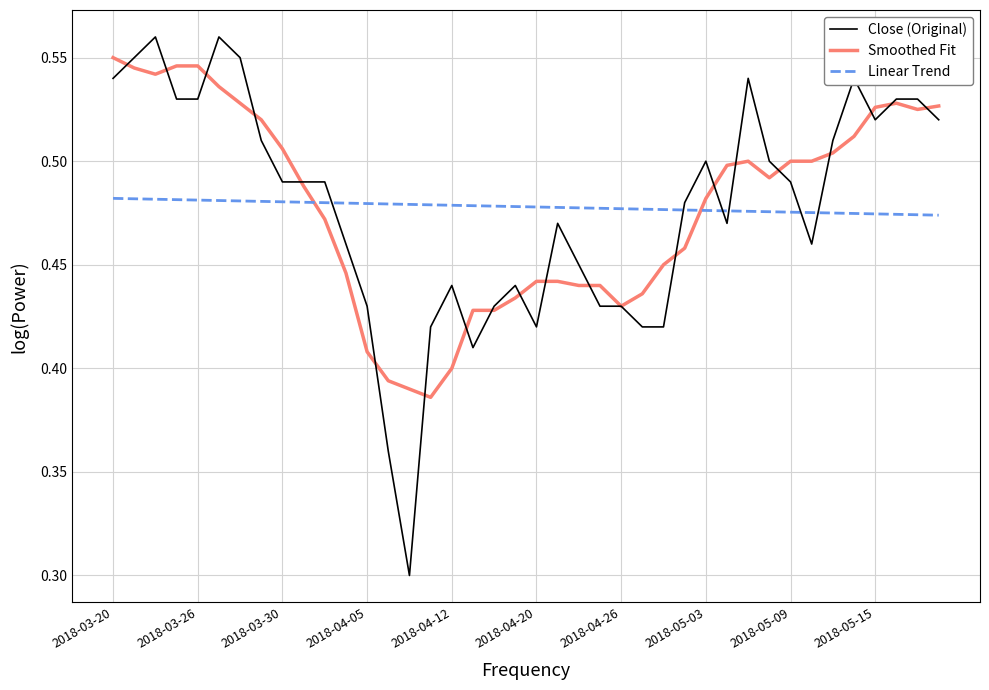

What is the minimum value shown in the chart?

0.3